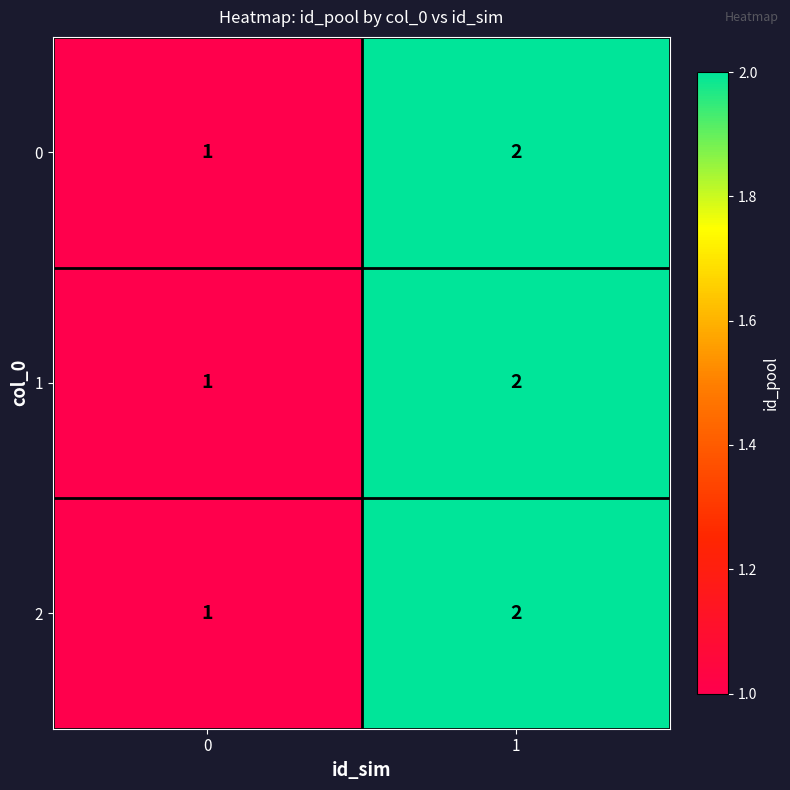

True or false: 1 has a value of 2 at 1.

True